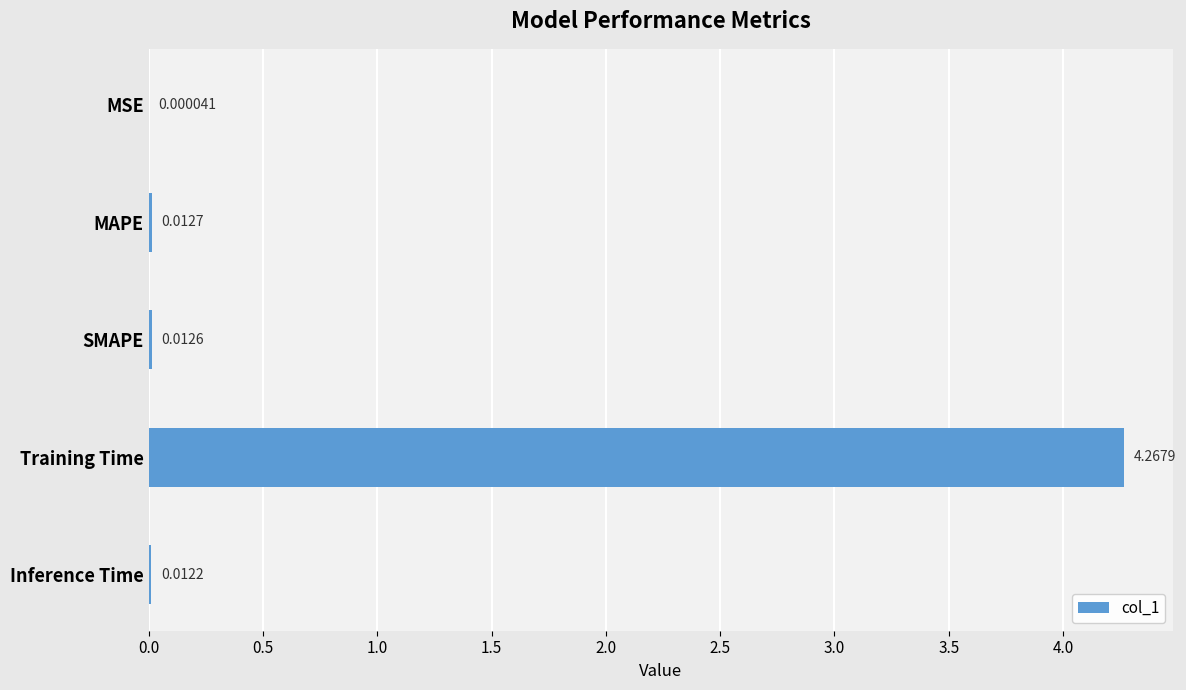

How many distinct data groups are displayed?

1